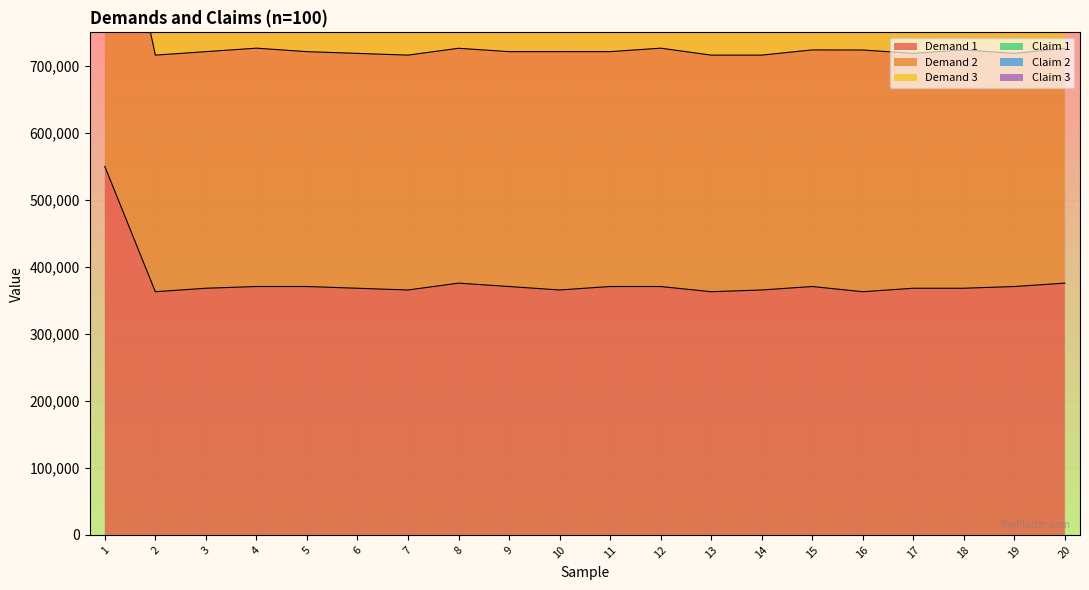

Reading left to right, extract all data points from this chart.

Demand 1: 549961	362932	368114	370705	370705	368114	365523	375746	370705	365523	370705	370705	362932	365523	370705	362932	368114	368114	370705	375746
Demand 2: 1069922	716046	721228	726410	721228	718637	716046	726269	721228	721228	721228	726410	716046	716046	723819	723678	718637	723819	718637	726269
Claim 1: 2564332	1633380	1630930	1641153	1633521	1629948	1633521	1642762	1635130	1630930	1640171	1642903	1628339	1617348	1633521	1630789	1633521	1645494	1632539	1640171
Claim 2: 2231936	1445587	1443137	1453360	1445728	1442155	1445728	1454969	1447337	1443137	1452378	1455110	1440546	1429555	1445728	1442996	1445728	1457701	1444746	1452378
Claim 3: 1907992	1257794	1255344	1265567	1257935	1254362	1257935	1267176	1259544	1255344	1264585	1267317	1252753	1241762	1257935	1255203	1257935	1269908	1256953	1264585